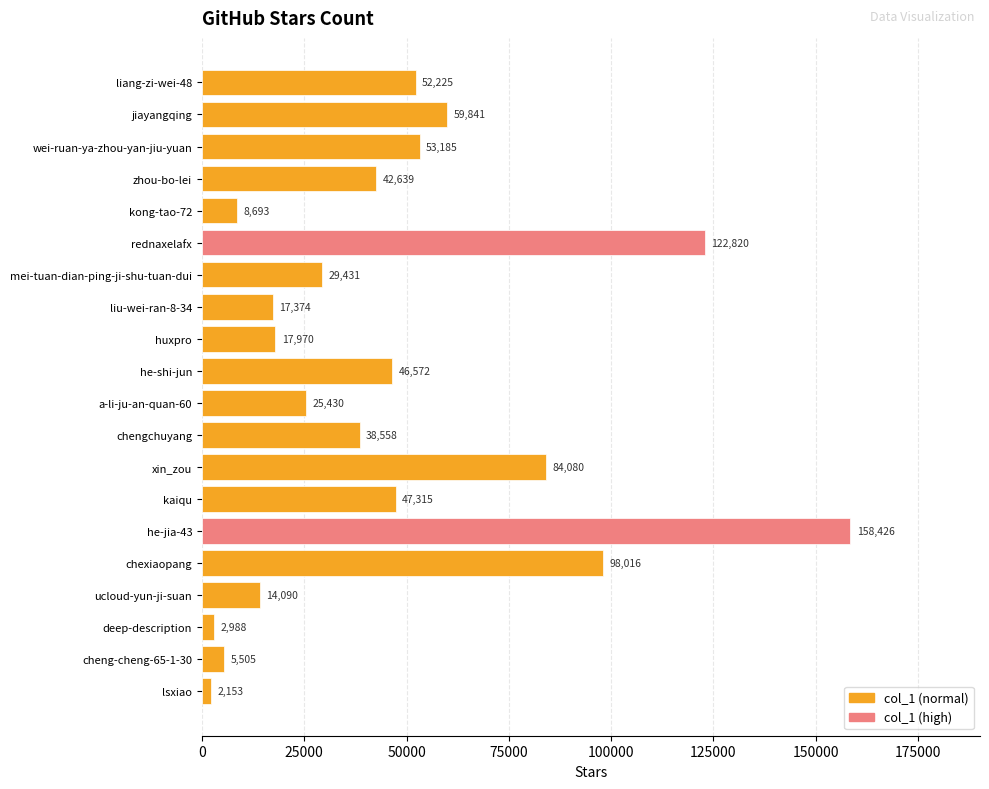

List the labels in order of value, smallest first.

lsxiao, deep-description, cheng-cheng-65-1-30, kong-tao-72, ucloud-yun-ji-suan, liu-wei-ran-8-34, huxpro, a-li-ju-an-quan-60, mei-tuan-dian-ping-ji-shu-tuan-dui, chengchuyang, zhou-bo-lei, he-shi-jun, kaiqu, liang-zi-wei-48, wei-ruan-ya-zhou-yan-jiu-yuan, jiayangqing, xin_zou, chexiaopang, rednaxelafx, he-jia-43